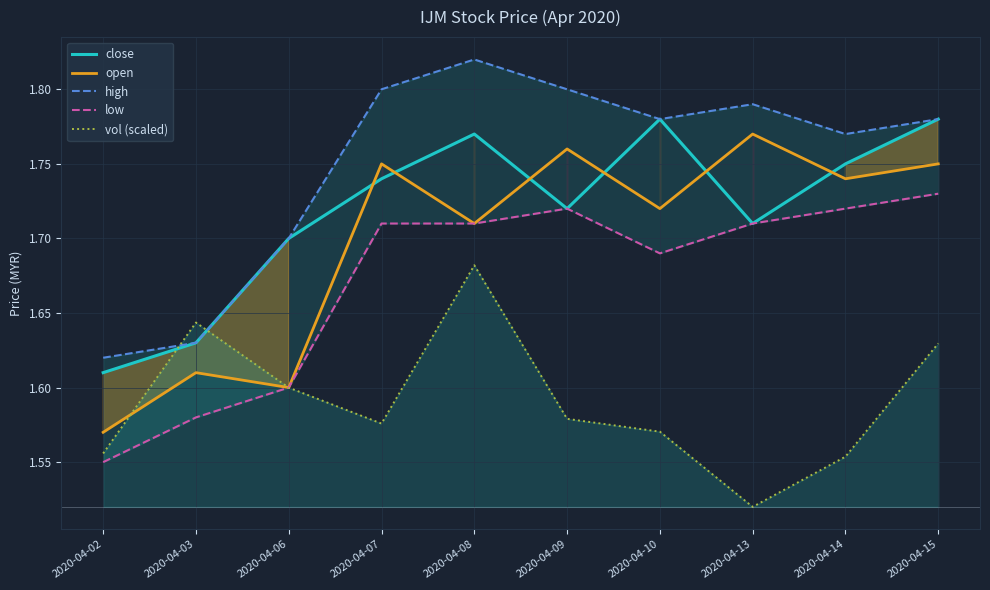

Between 2020-04-15 and 2020-04-14, which is larger?

2020-04-15